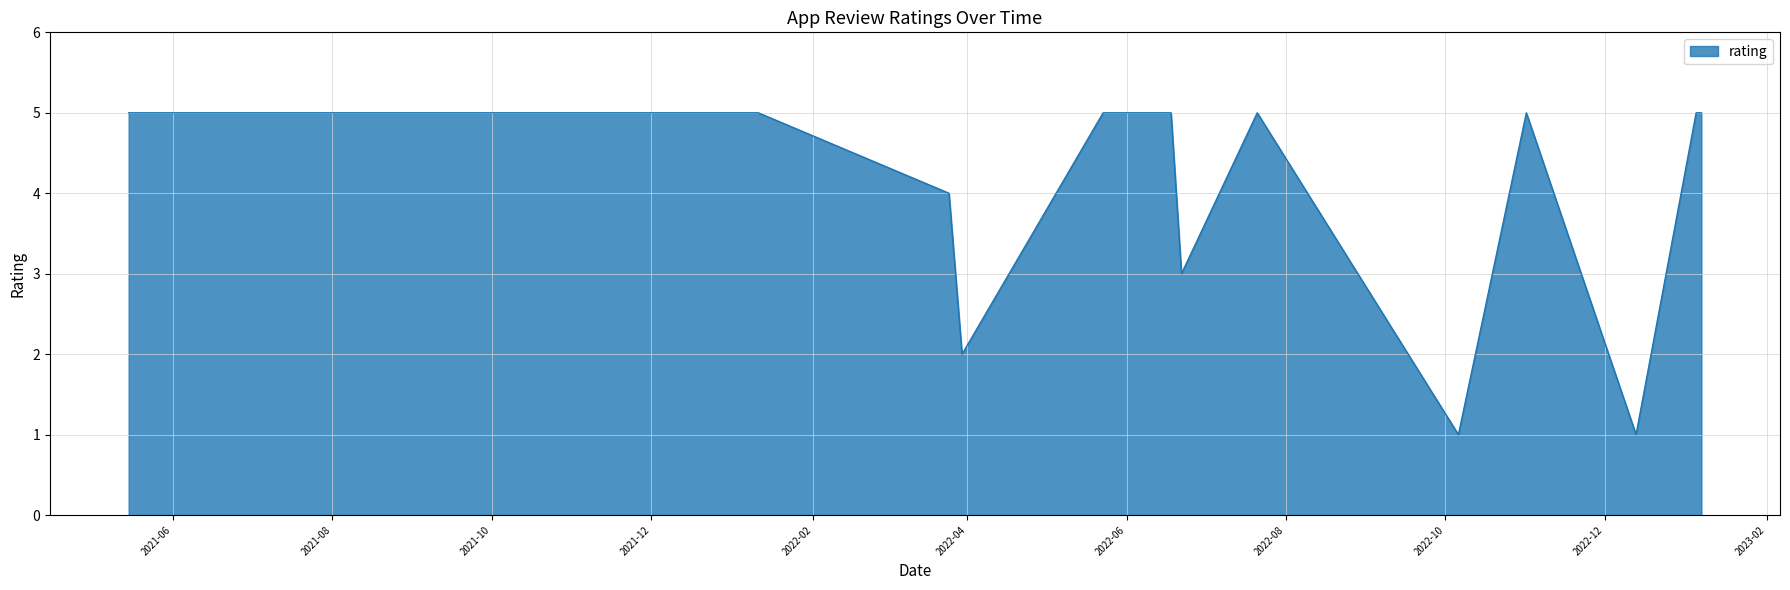

What is the smallest value displayed?

1